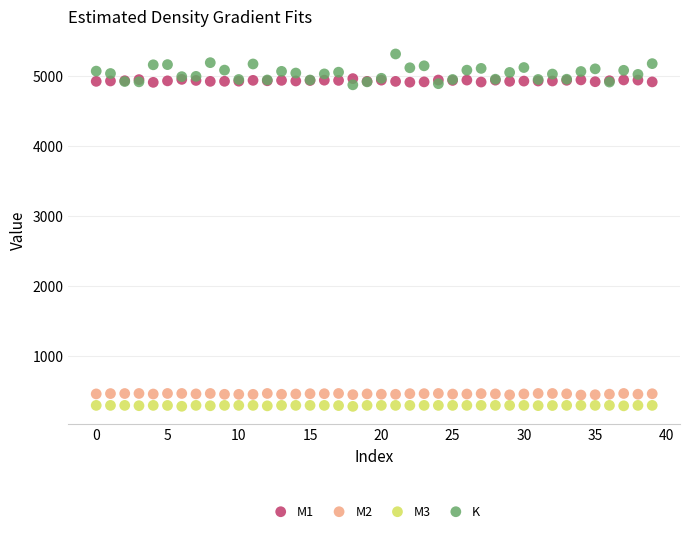

Which series contains the lowest Y value?

M3